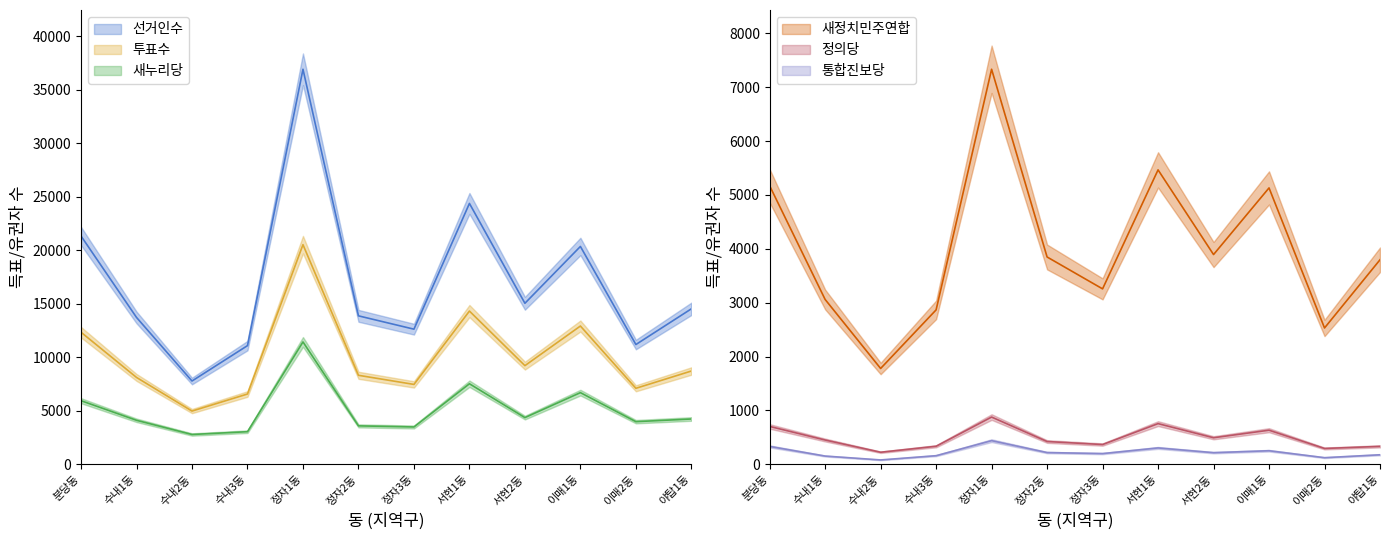

True or false: 새누리당 and 통합진보당 cross at least once.

False